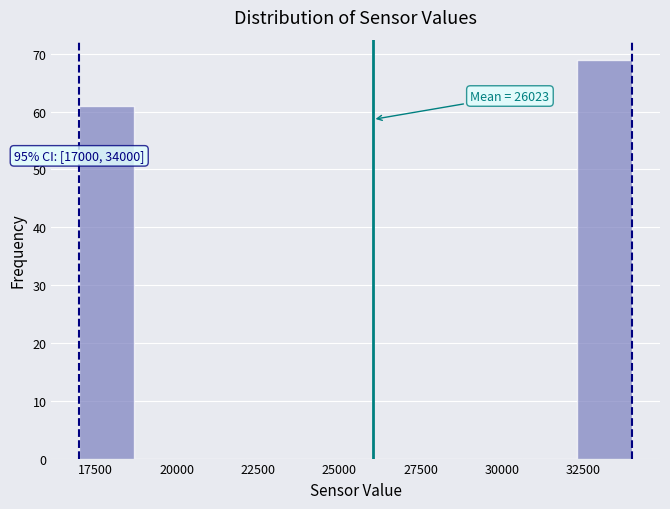

Around what value on the x-axis is the tallest bar? Give the approximate position of its centre, as read against the axis.

33000